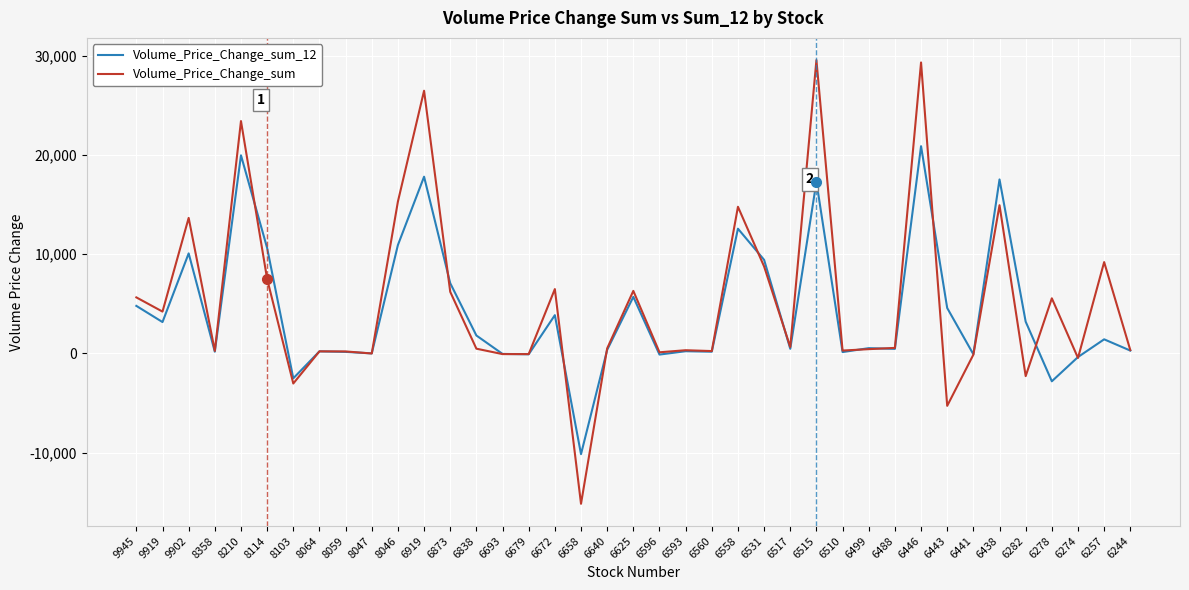

What is the maximum value shown in the chart?

29555.3